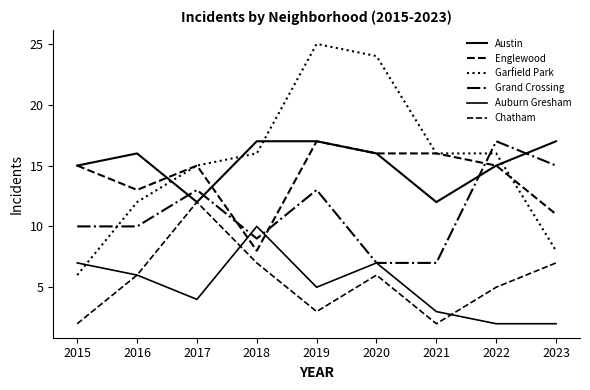

What is the difference between the maximum and second lowest values in the Auburn Gresham series?

8